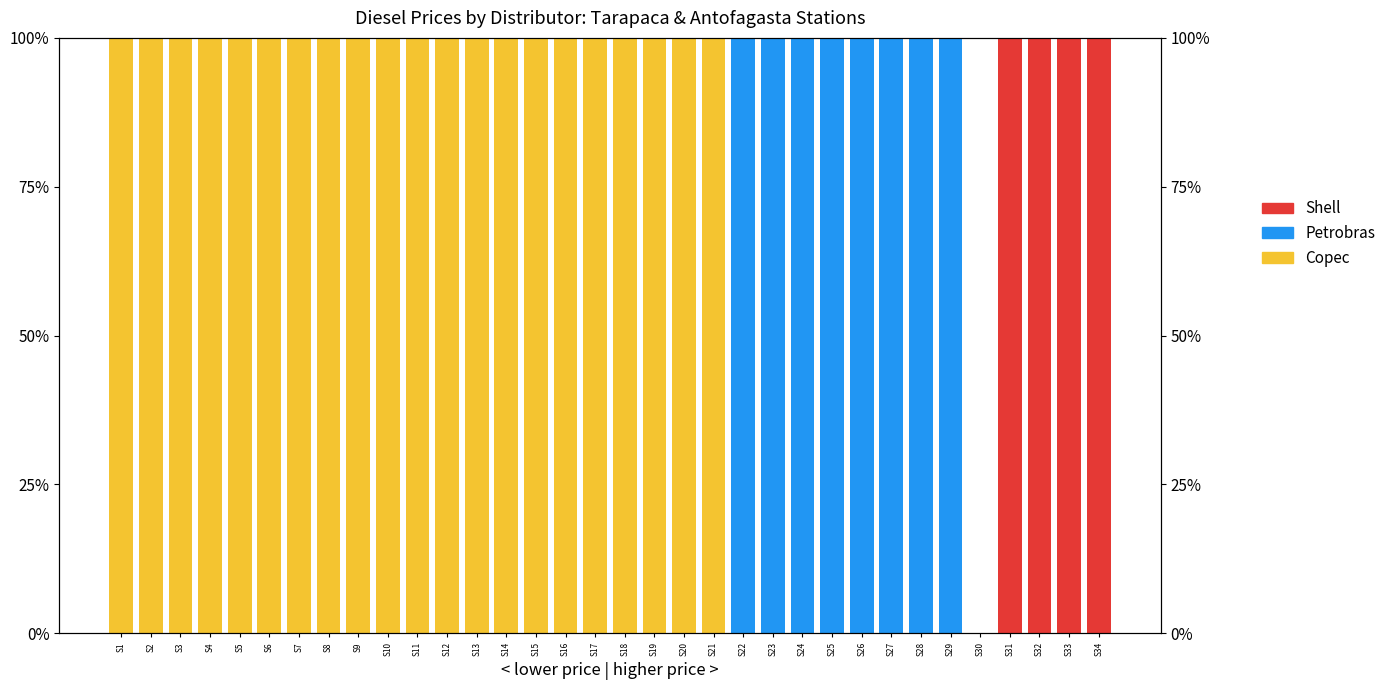

Between S1 and S10, which series saw the biggest shift?

Copec